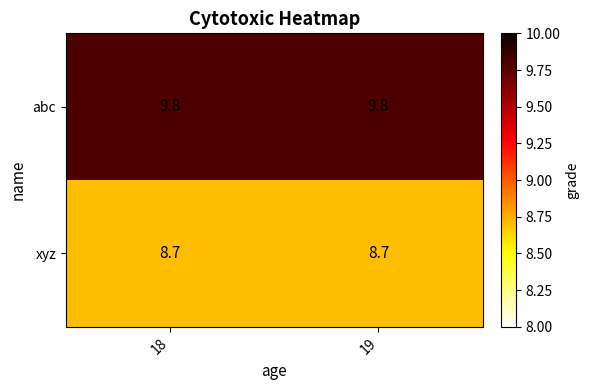

What is the average value of the xyz series?

8.7